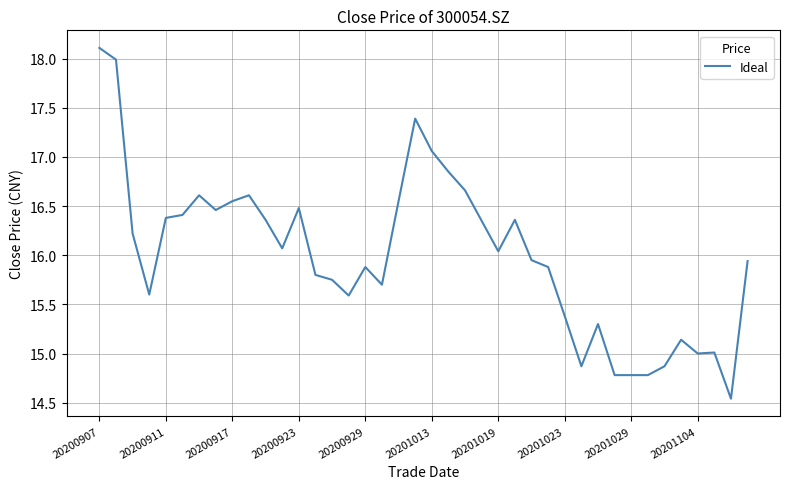

What is the difference between the maximum and minimum values?

3.6